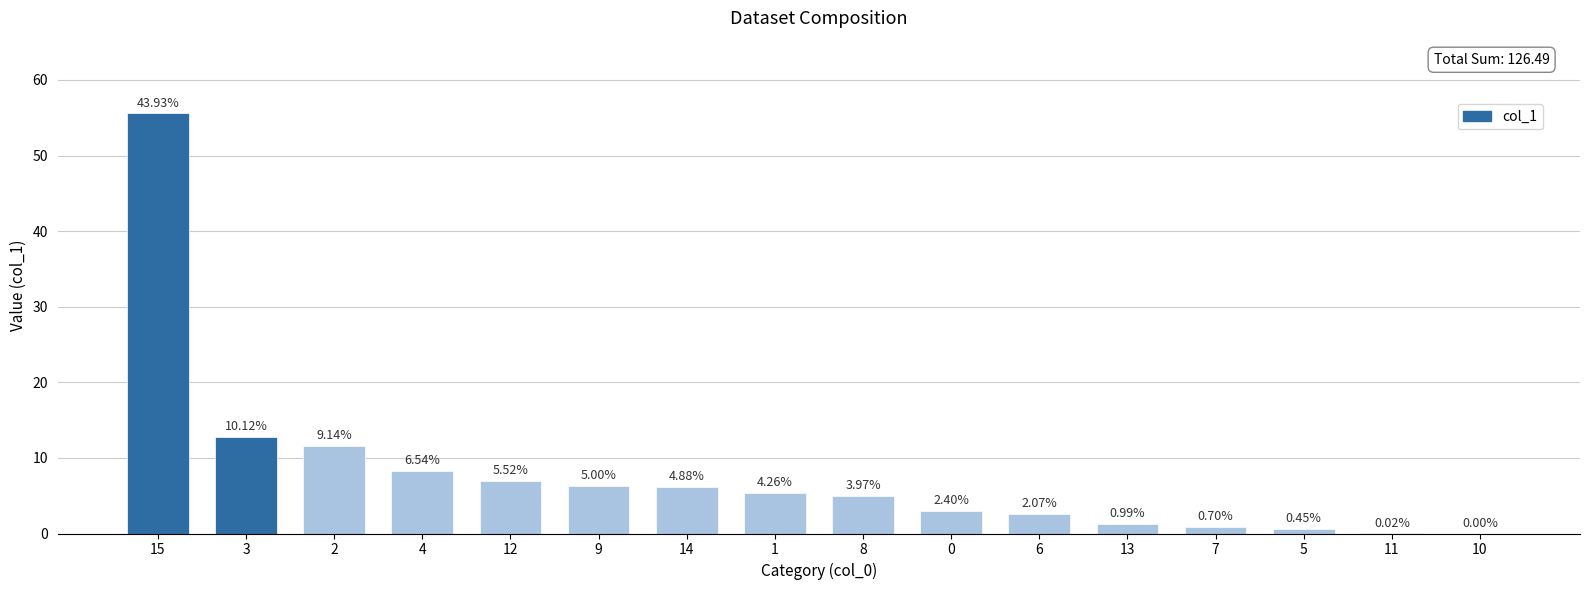

The value at 11 is 0.0. True or false?

True